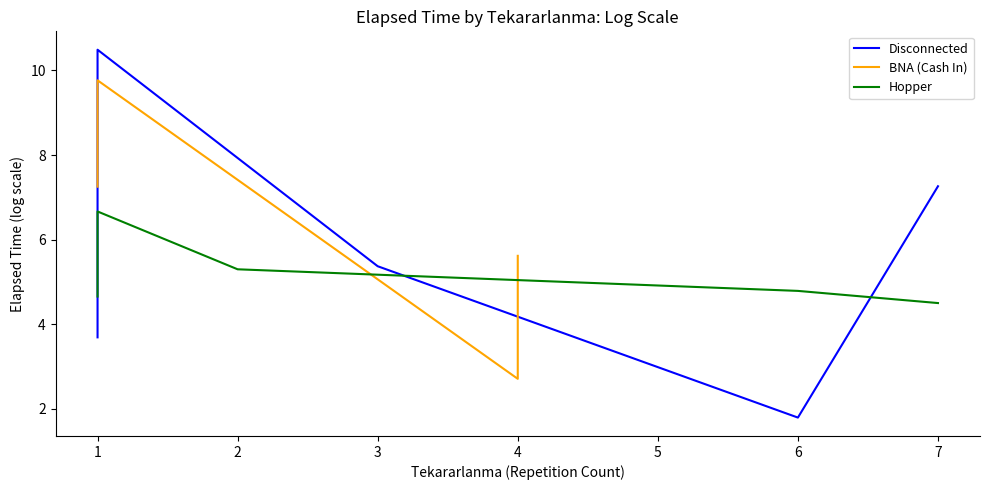

What is the value of the BNA (Cash In) point at the 12th from the left?

2.7